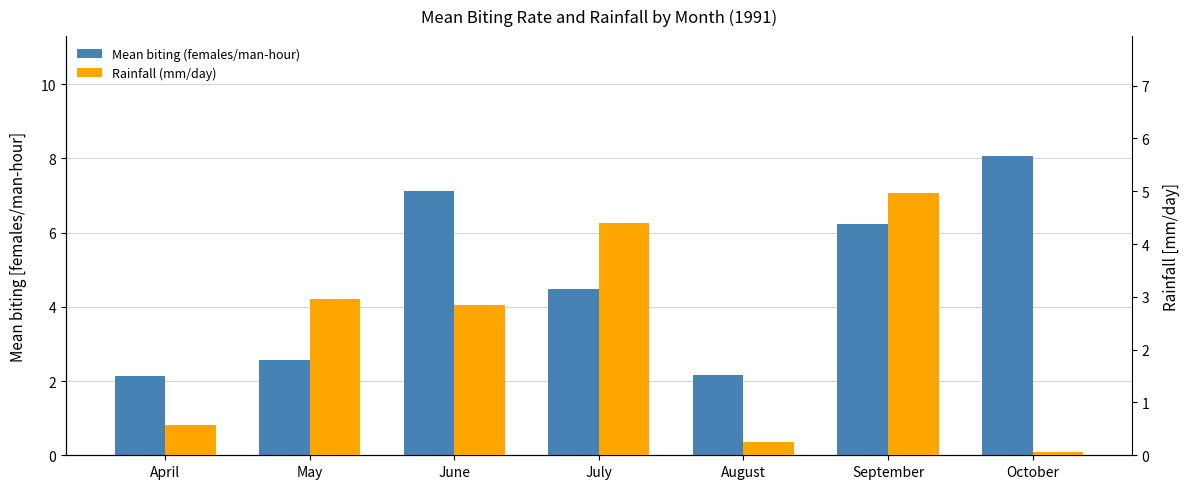

Is it true that Rainfall (mm/day) equals 0.2 at August?

True